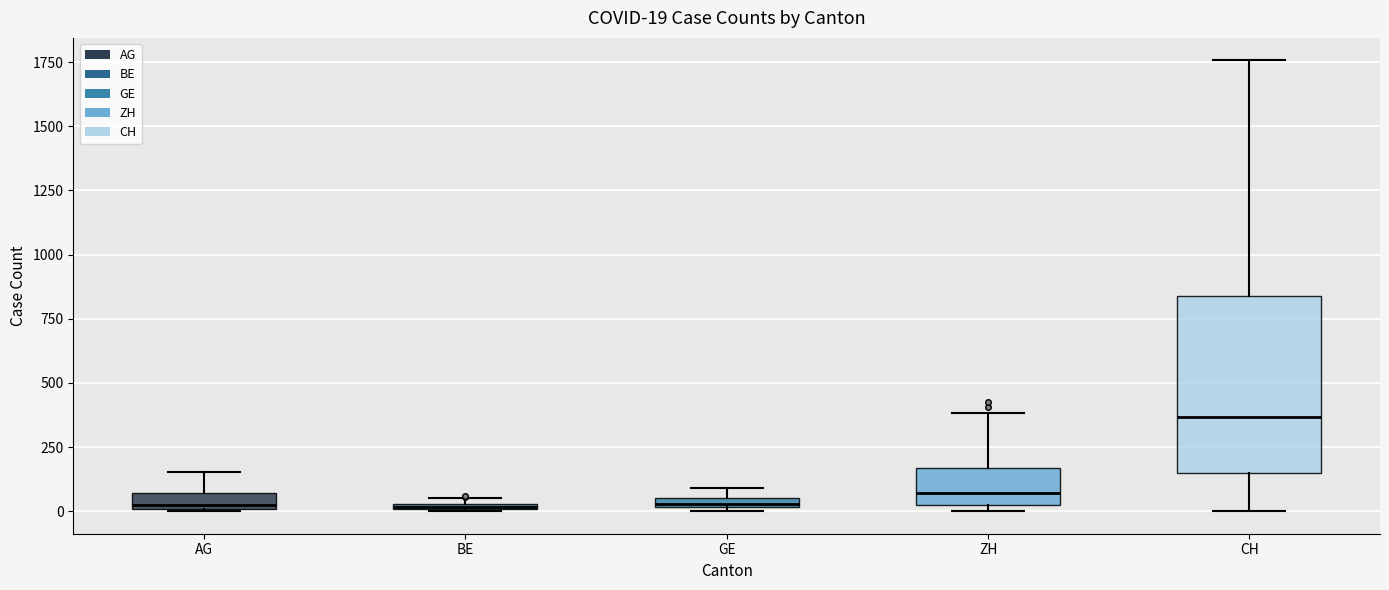

Which box is the tallest, from its lower edge to its upper edge?

CH